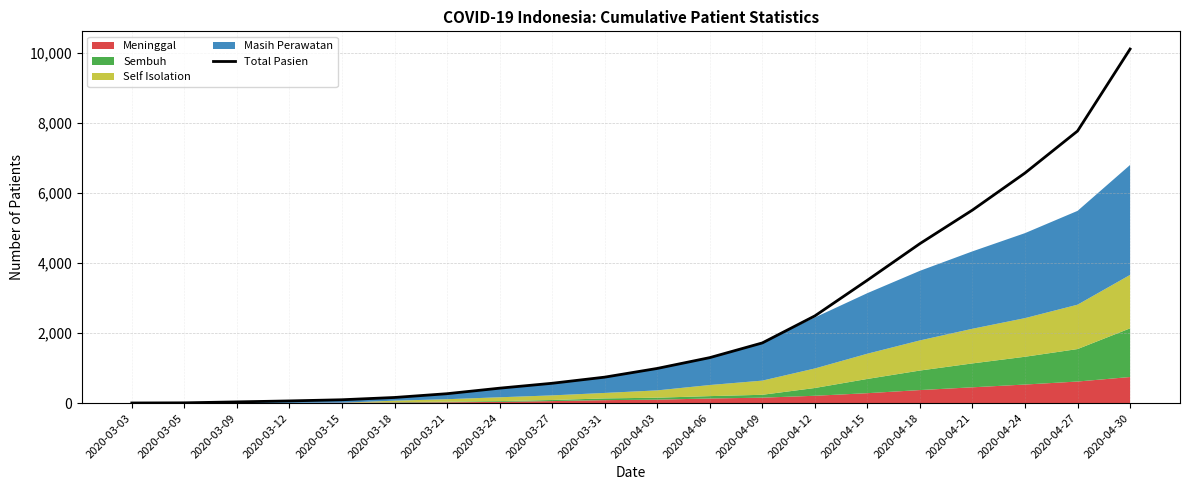

At which label is the value closest to 5060?

2020-04-21